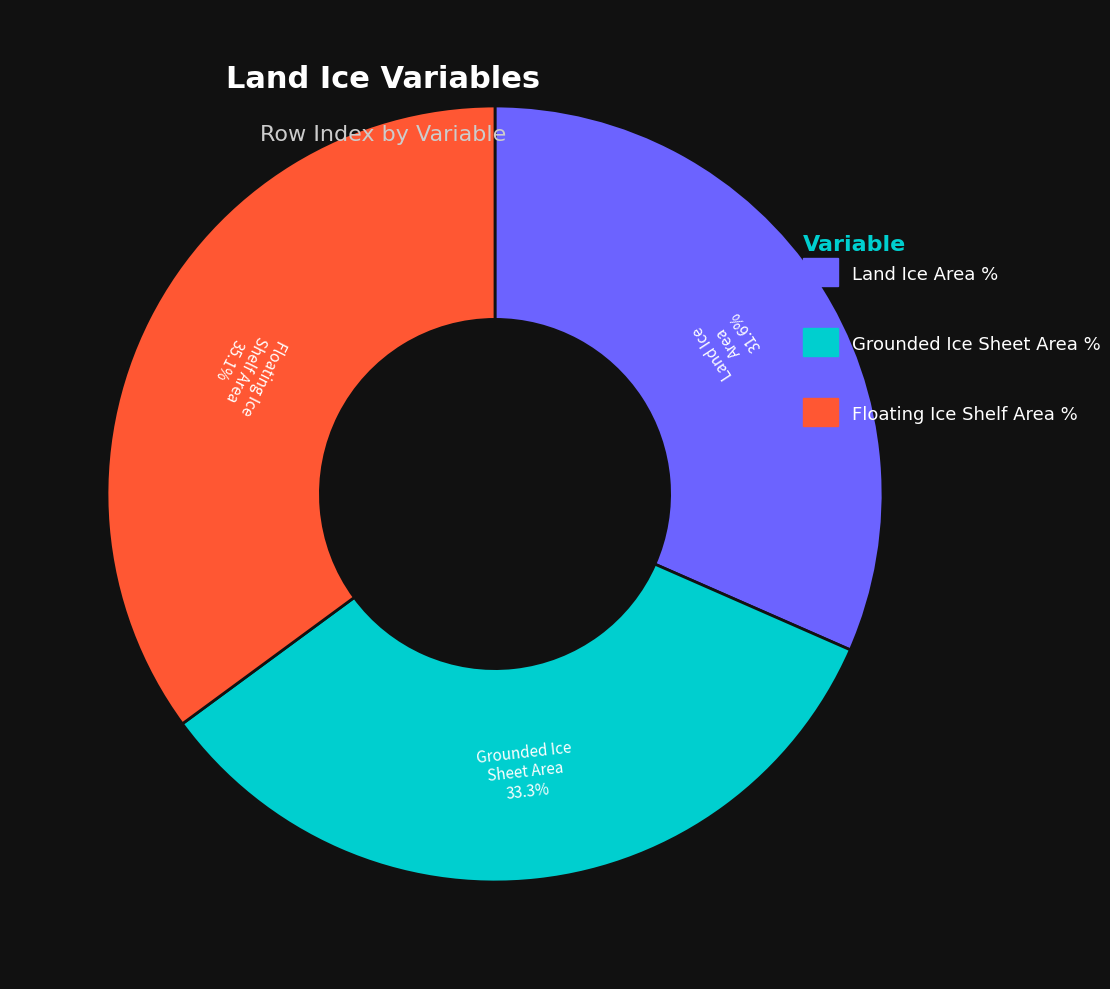

Is there any slice that represents more than half of the pie?

No